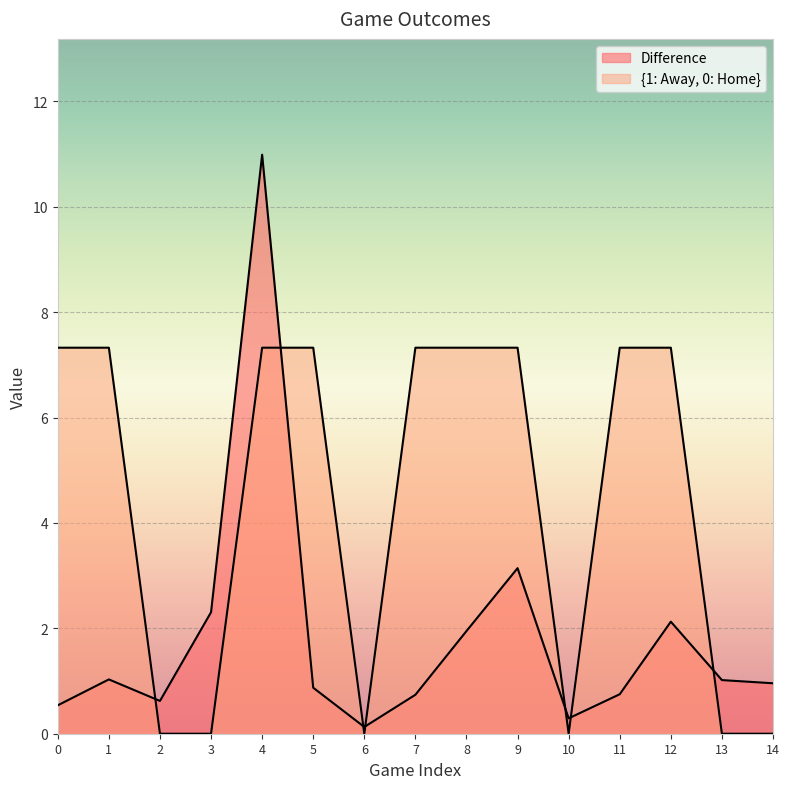

Rank the series by their maximum value, from highest to lowest.

Difference, {1: Away, 0: Home}